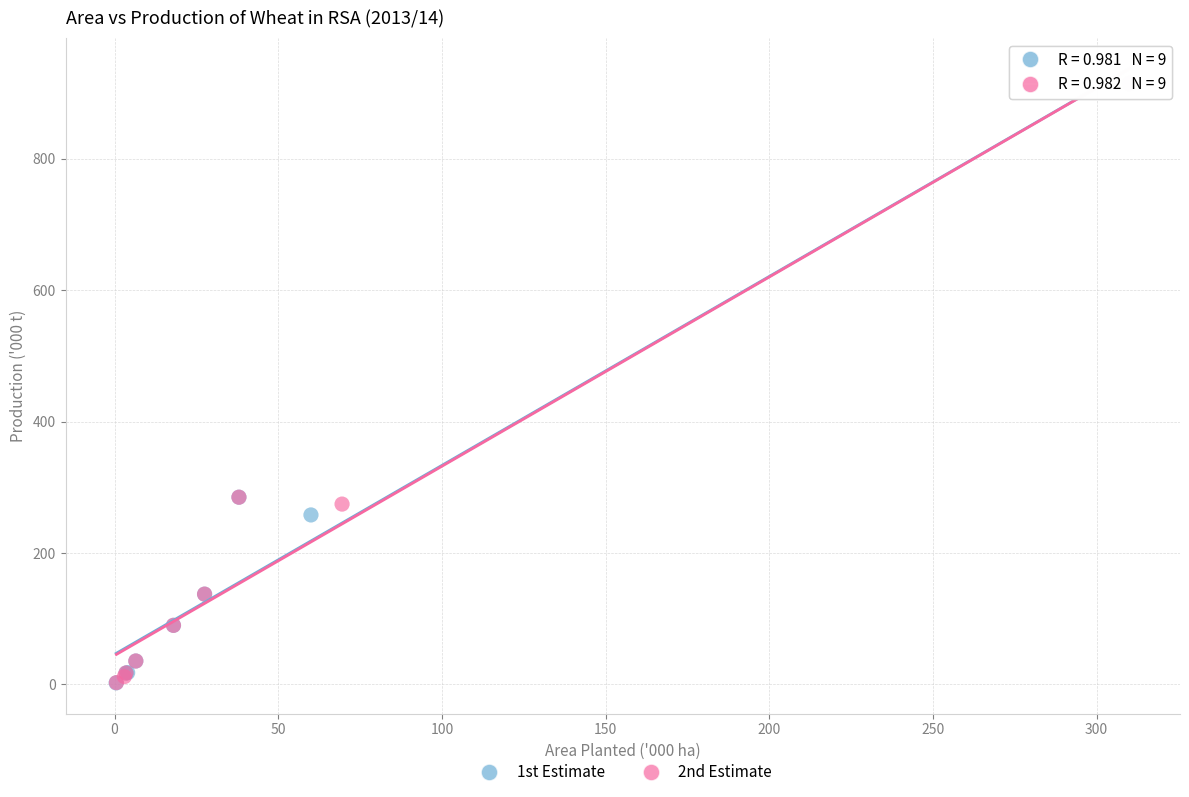

Which series has the largest Y range (max minus min)?

1st Estimate